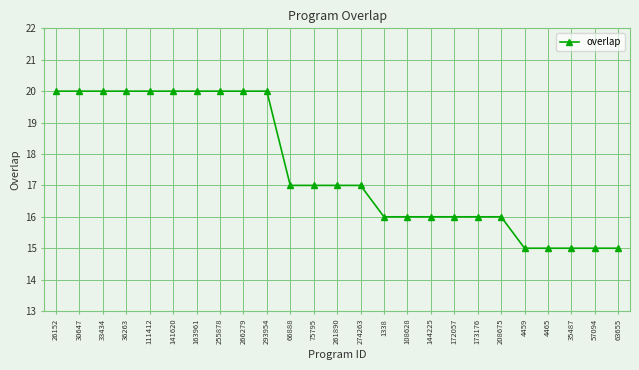

What is the average value?

18